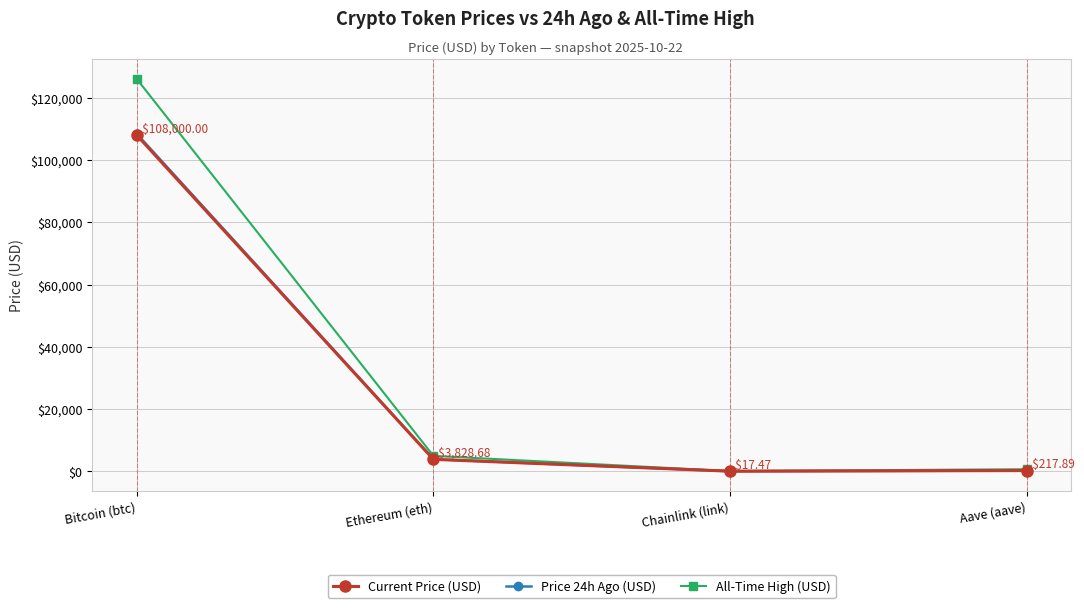

True or false: Price 24h Ago (USD) has more than 1 interior local peaks.

False